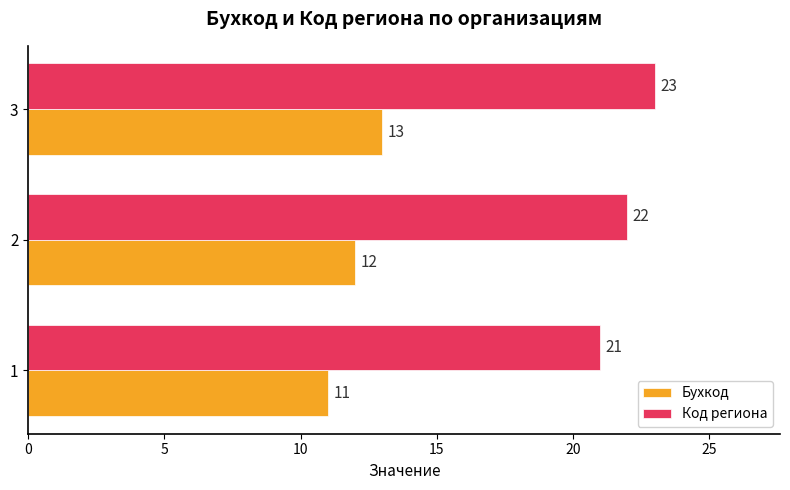

How many Код региона values are between 21 and 23?

3